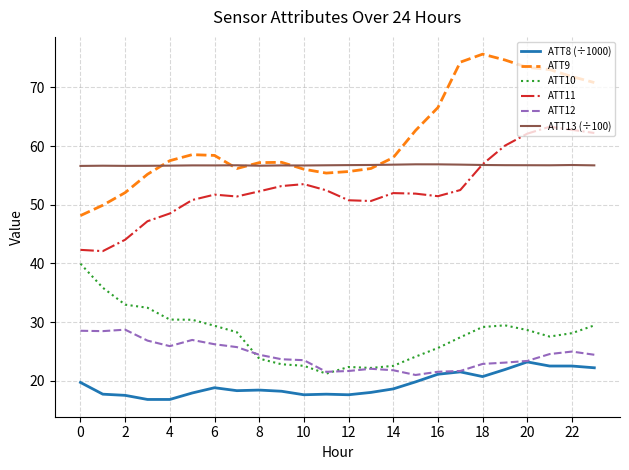

Which series has the largest total across all categories?

ATT9